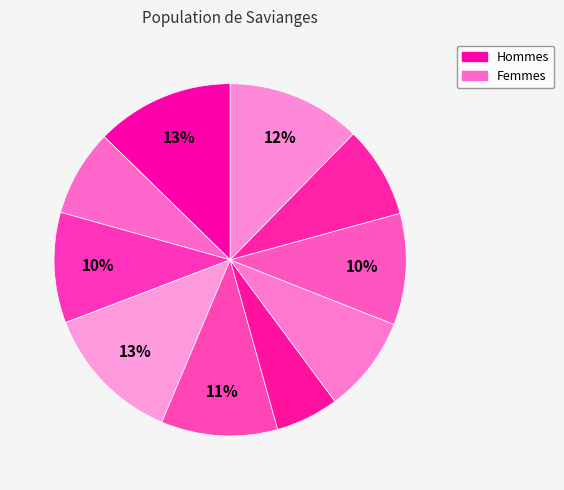

Which slice is the largest?

4